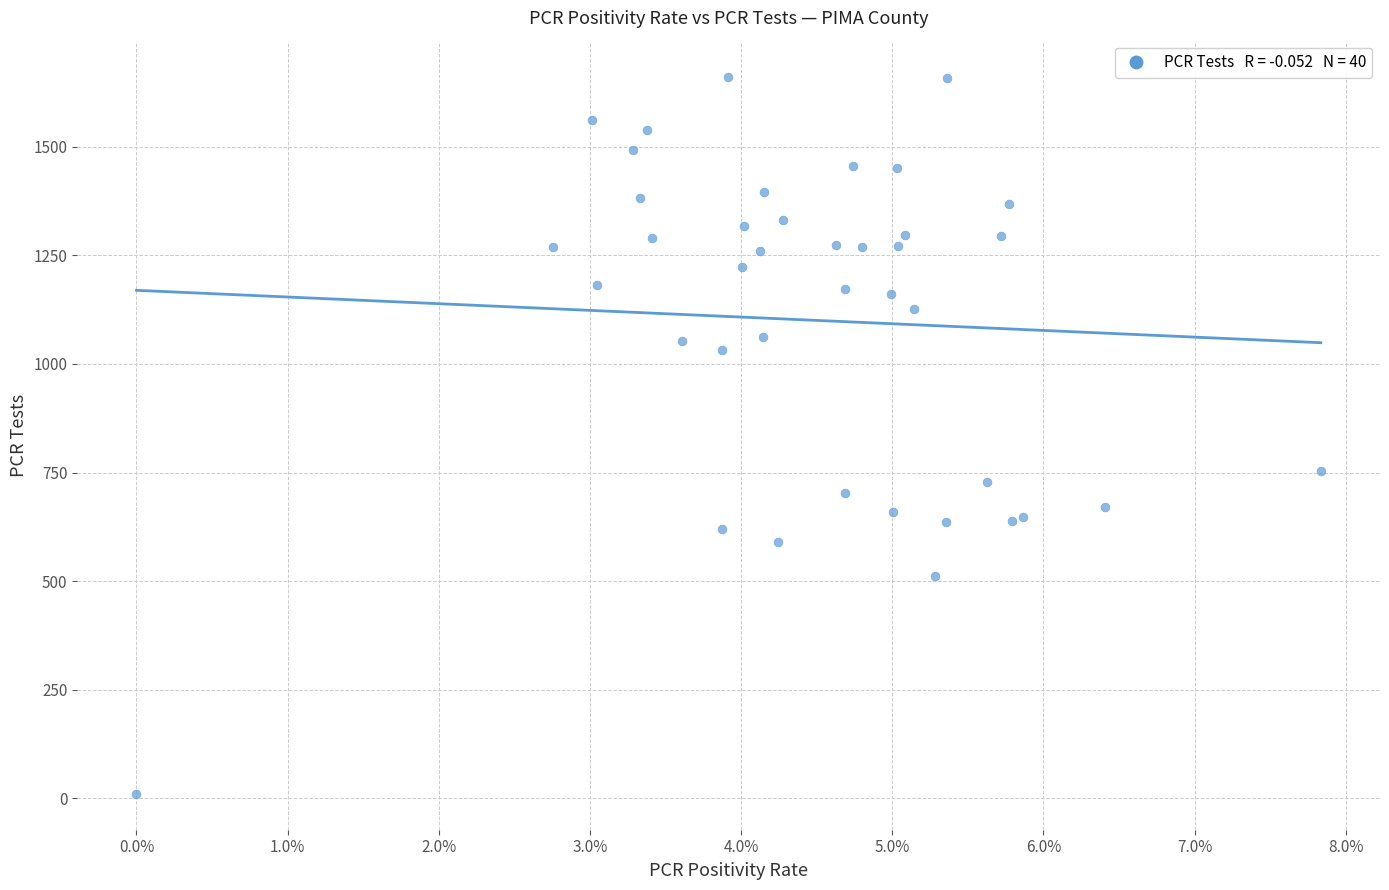

What Y value in the scatter plot is closest to 836?

753